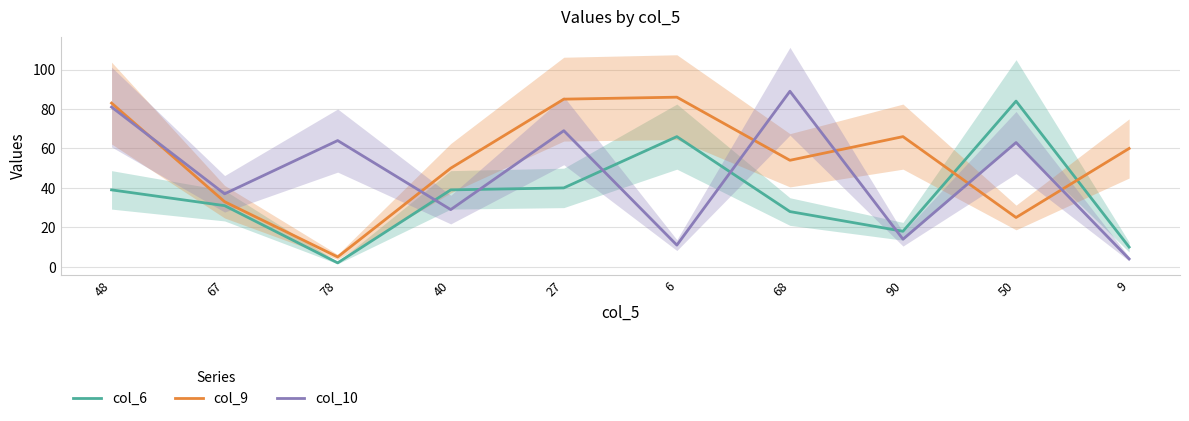

True or false: col_6 has a value of 140 at 50.

False